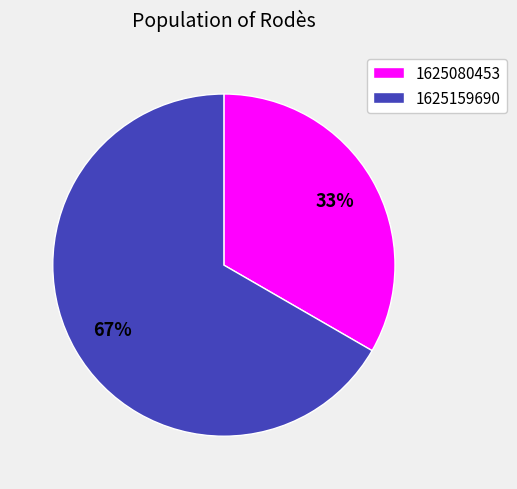

To the nearest percent, what is the combined percentage of 1625159690 and 1625080453?

100%